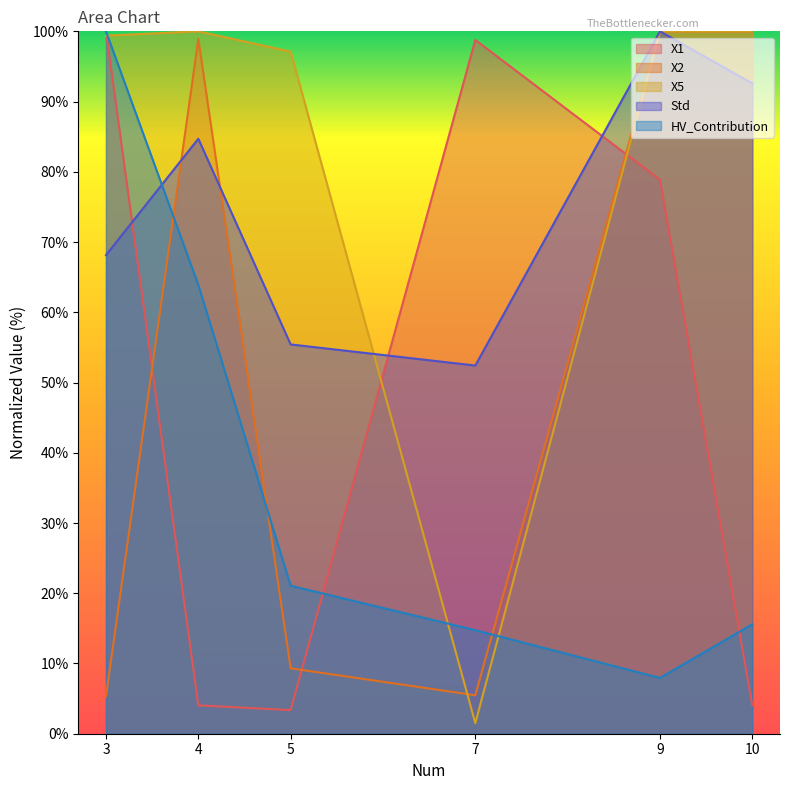

What is the average value of the HV_Contribution series?

37.2